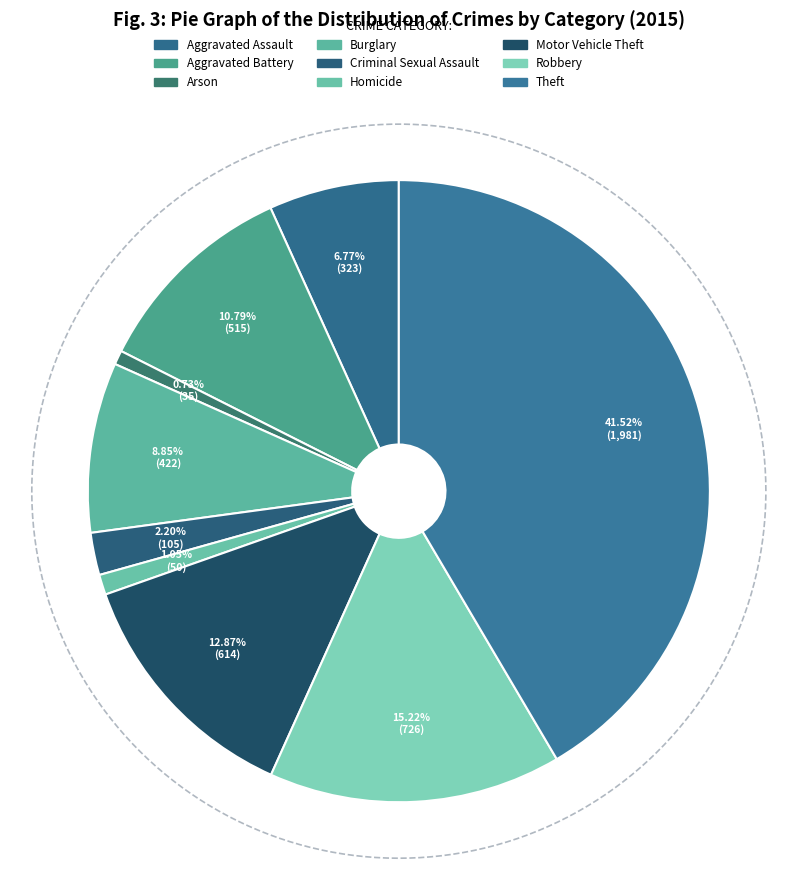

How many slices are in this pie chart?

9